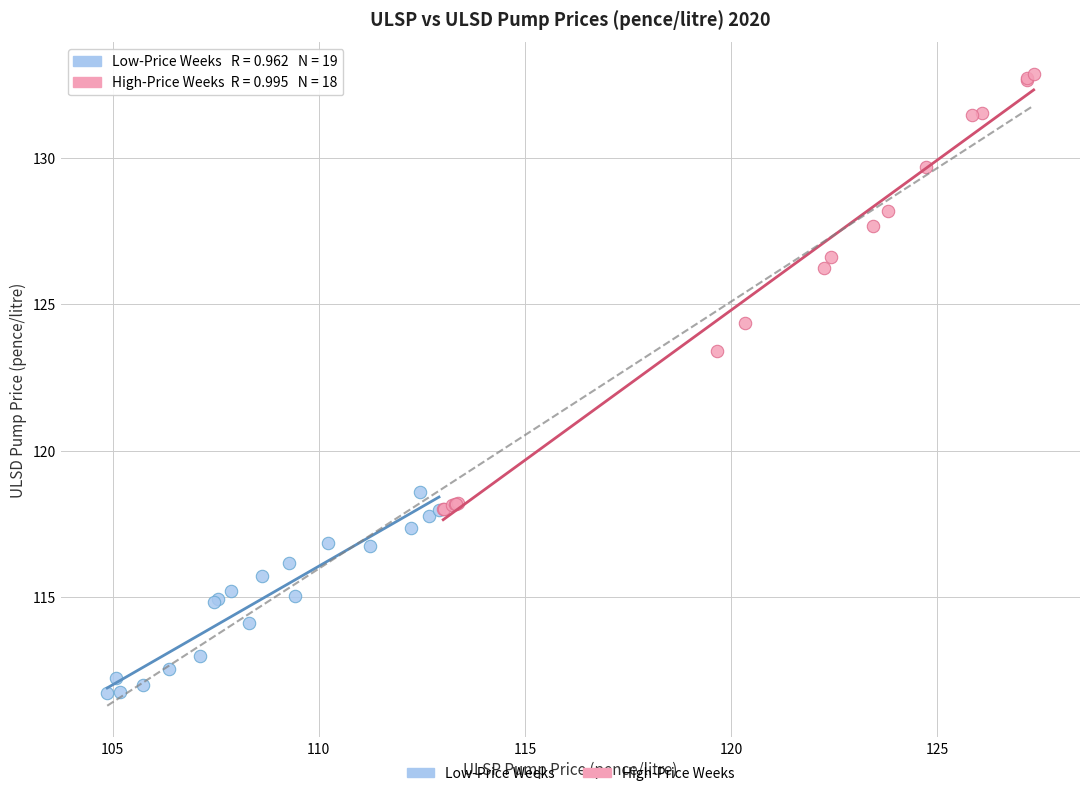

What are all the series names shown in the legend?

Low-Price Weeks, High-Price Weeks